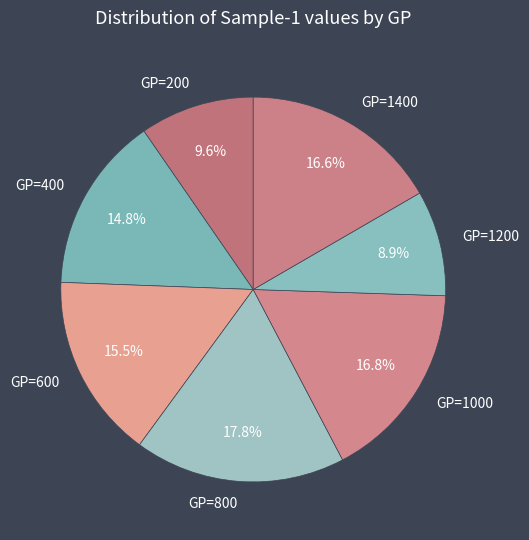

Is the sum of GP=200 and GP=800 greater than half?

No